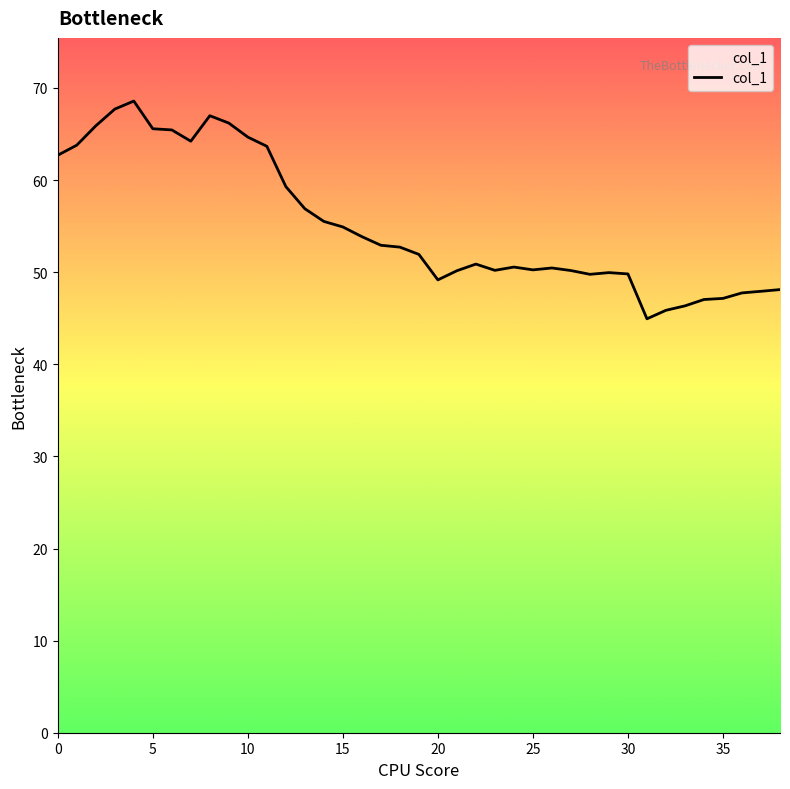

What is the difference between the maximum and minimum values?

23.6